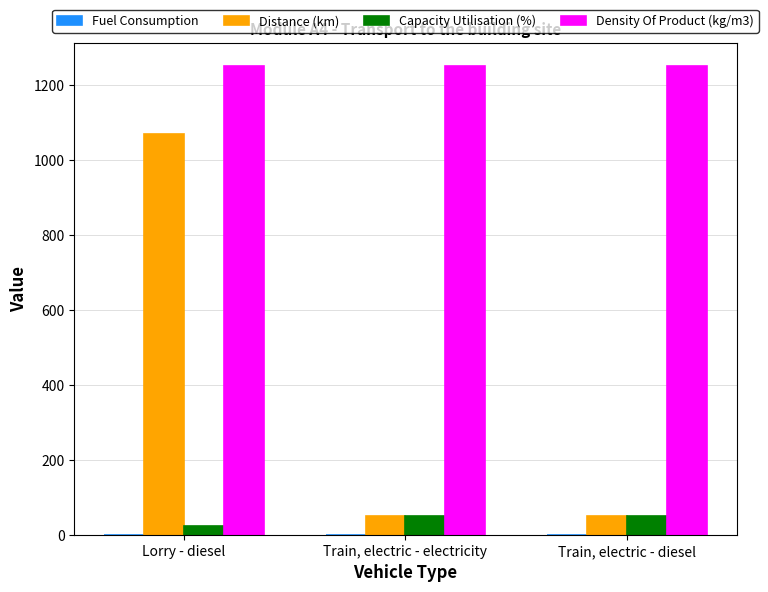

The Distance (km) series shows 1069.5 at Lorry - diesel. True or false?

True